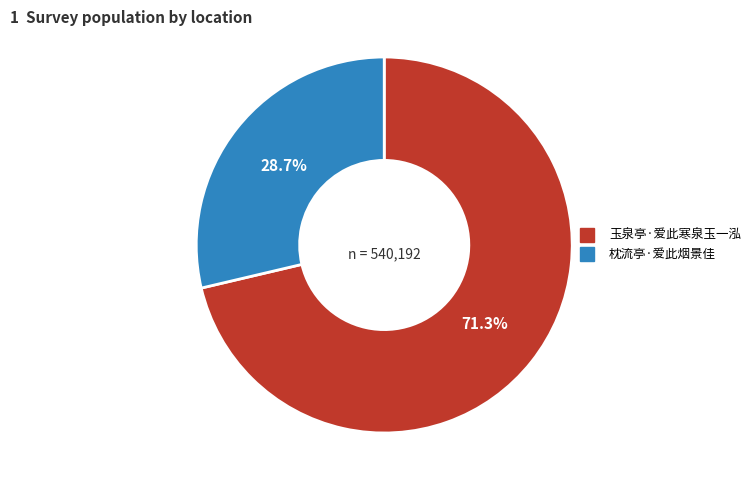

To the nearest percent, what portion does 玉泉亭·爱此寒泉玉一泓 represent?

71%